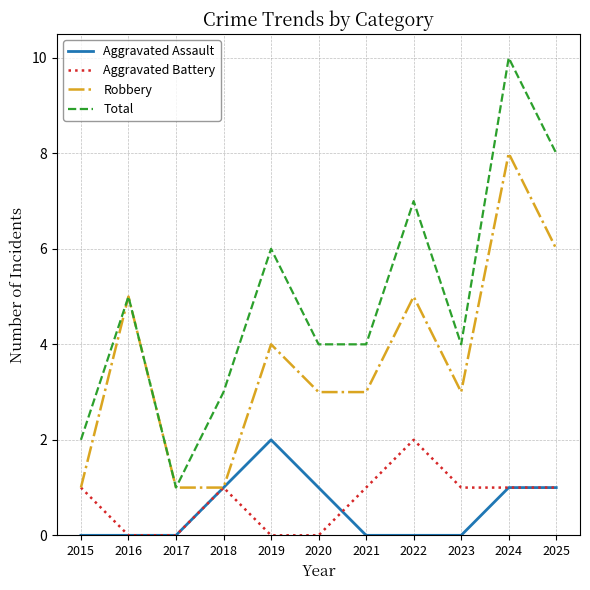

Which category has the highest value in the Aggravated Assault series?

2019